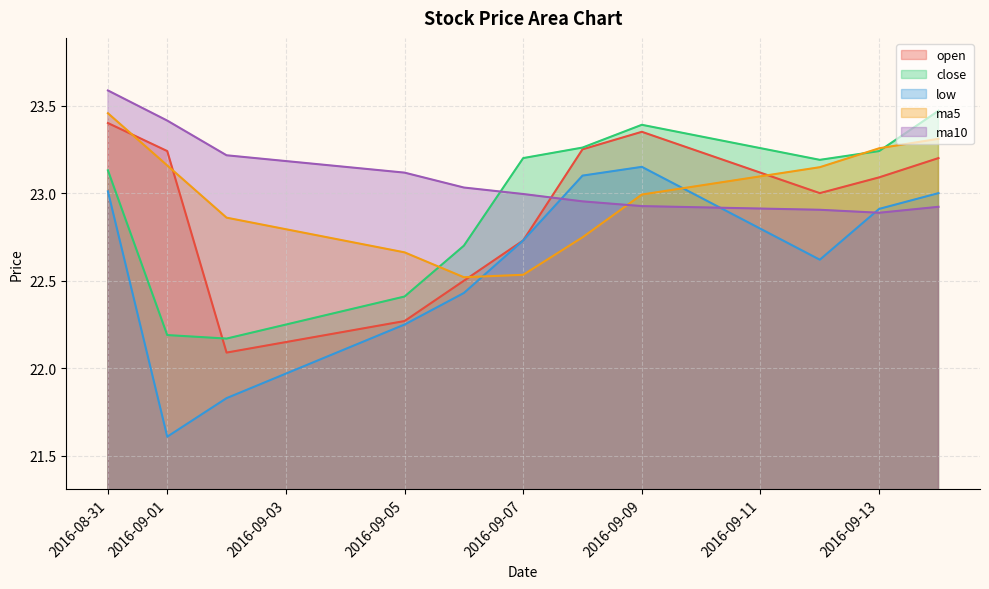

Where is the first local maximum for low?

2016-09-09